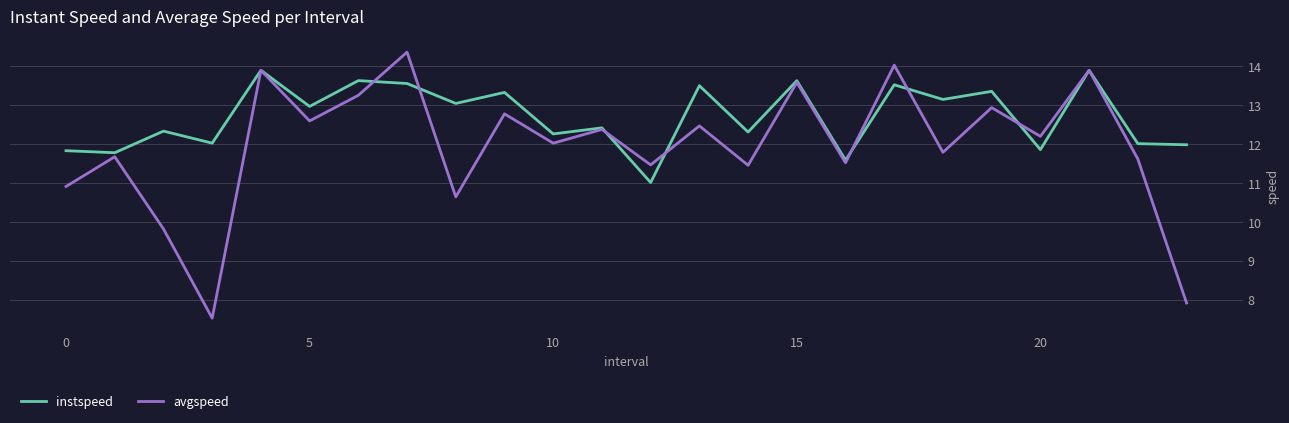

True or false: instspeed has more than 0 points higher than both neighbors.

True